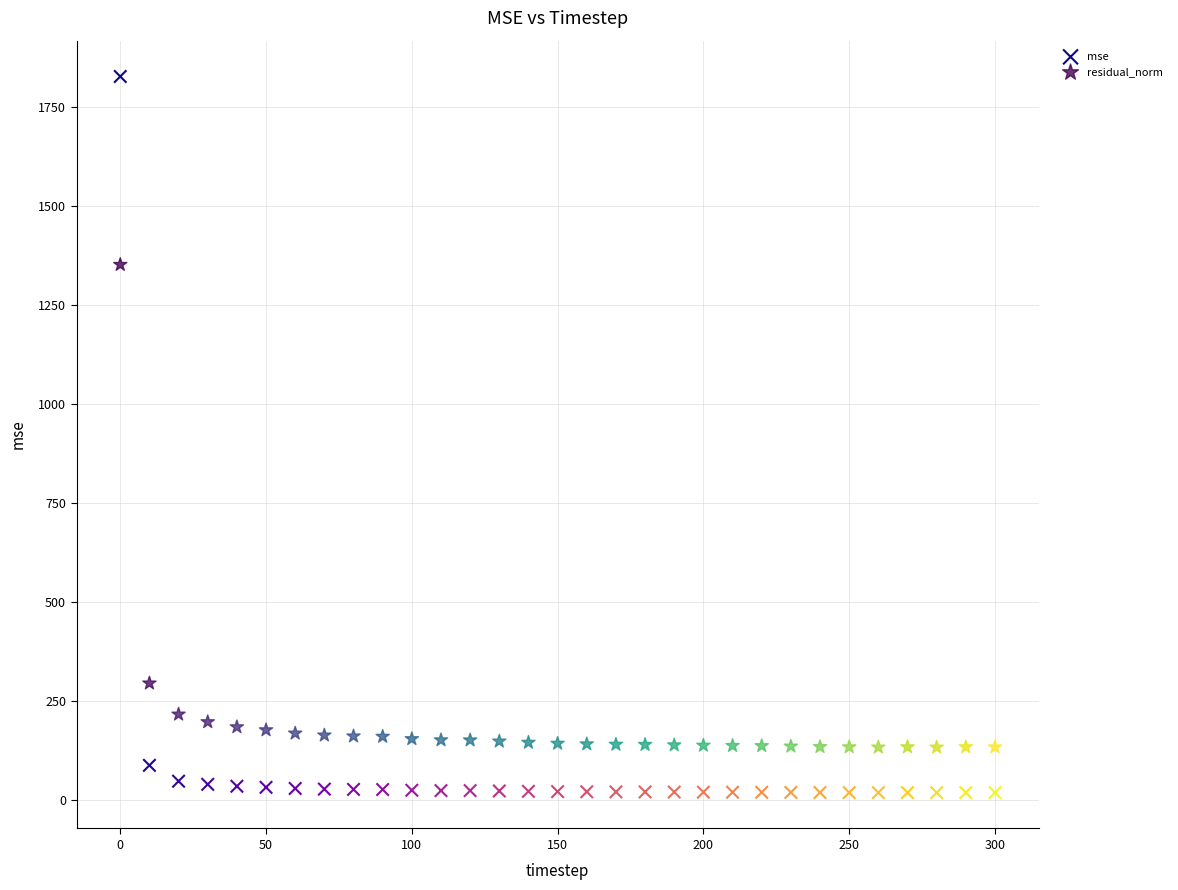

Which series has the widest spread of Y values?

mse